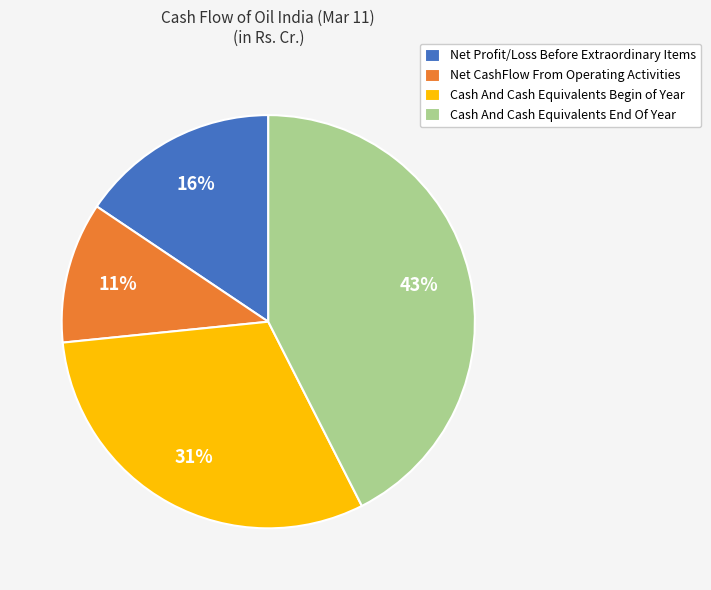

Between Cash And Cash Equivalents End Of Year and Net Profit/Loss Before Extraordinary Items, which is larger?

Cash And Cash Equivalents End Of Year